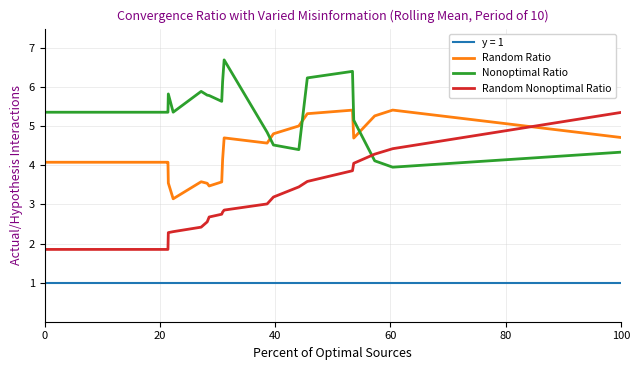

True or false: Random Ratio and Nonoptimal Ratio intersect in this chart.

True